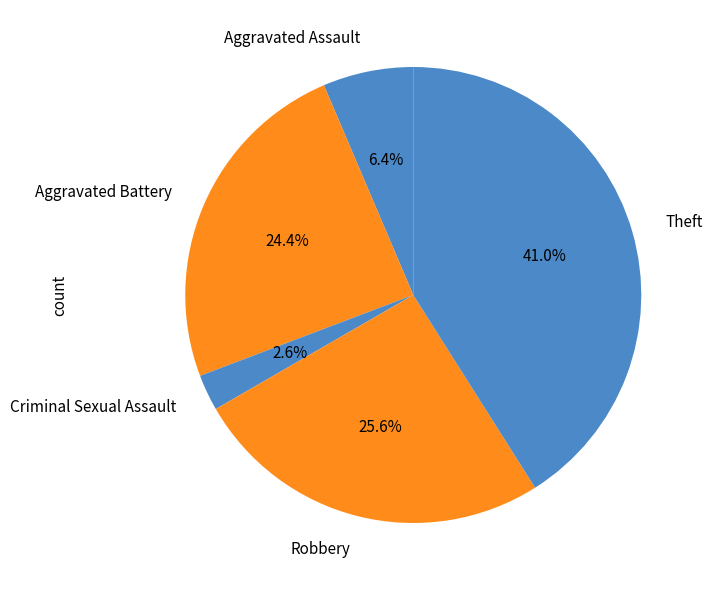

Does Robbery represent more than half of the total?

No